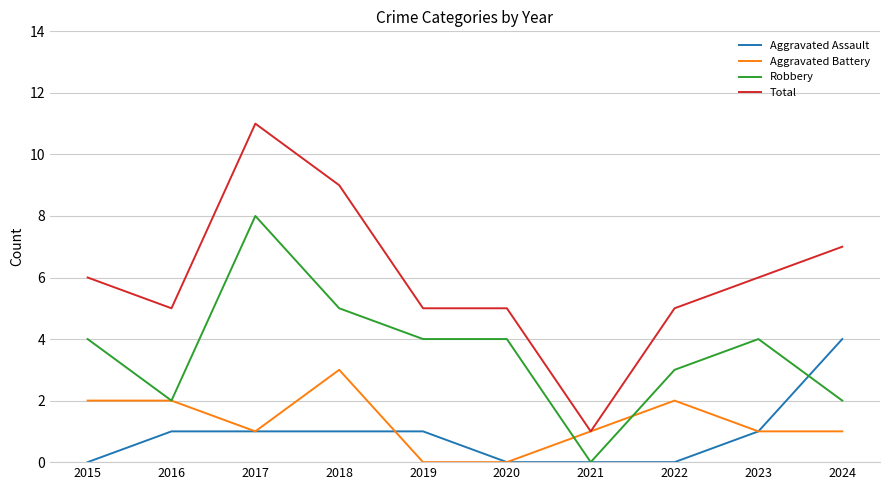

True or false: Aggravated Assault and Total cross at least once.

False